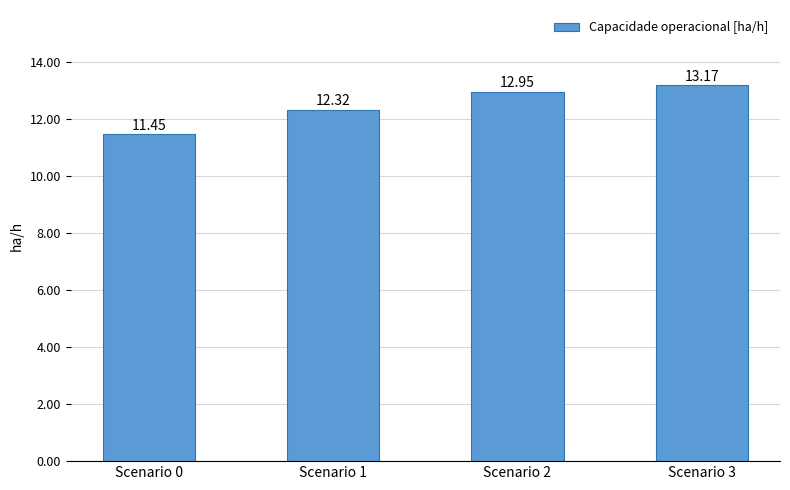

Which has a higher value, Scenario 0 or Scenario 2?

Scenario 2